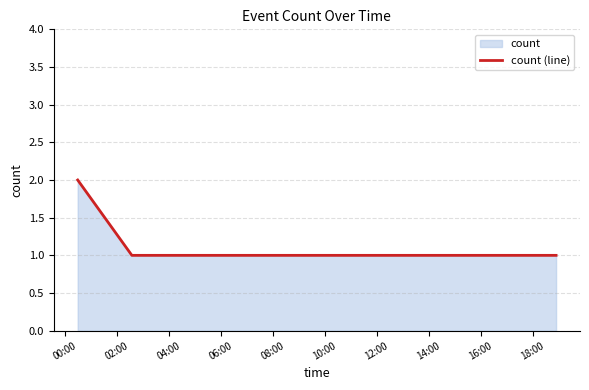

What is the maximum value shown in the chart?

2